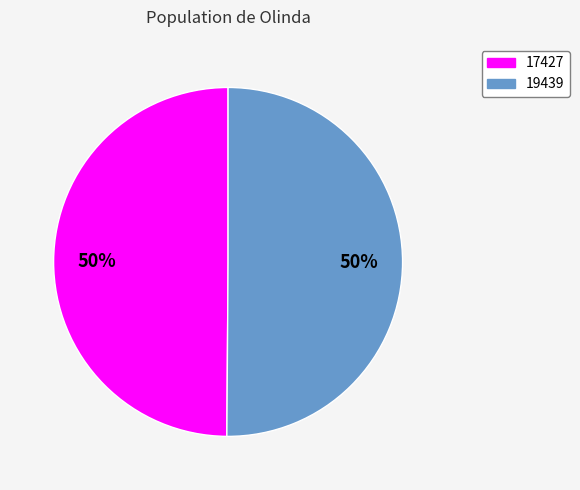

To the nearest percent, what portion does 17427 represent?

50%